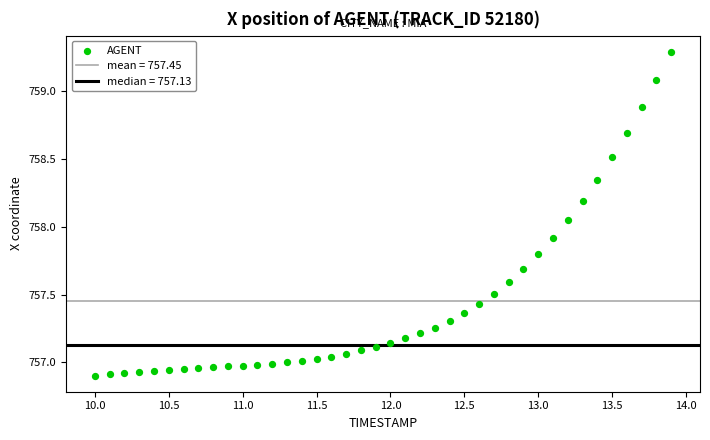

What is the range of X values (max minus min)?

3.9